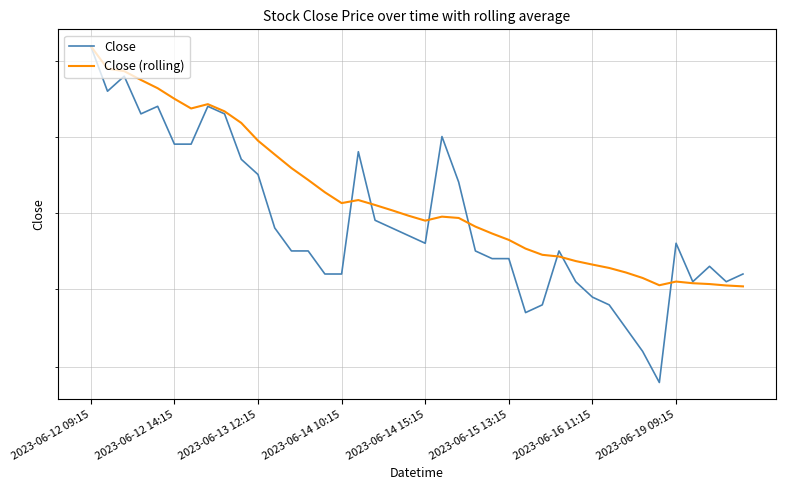

How many series are shown in this chart?

2